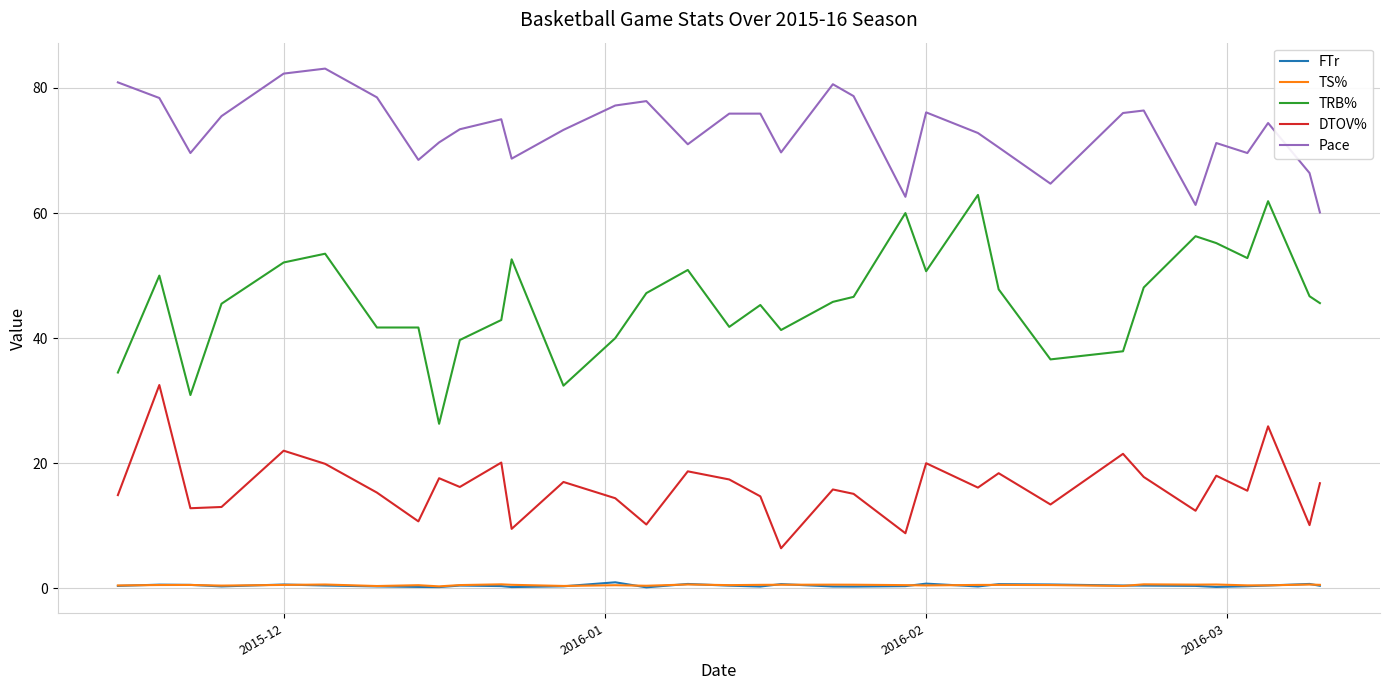

Which series has the largest total across all categories?

Pace